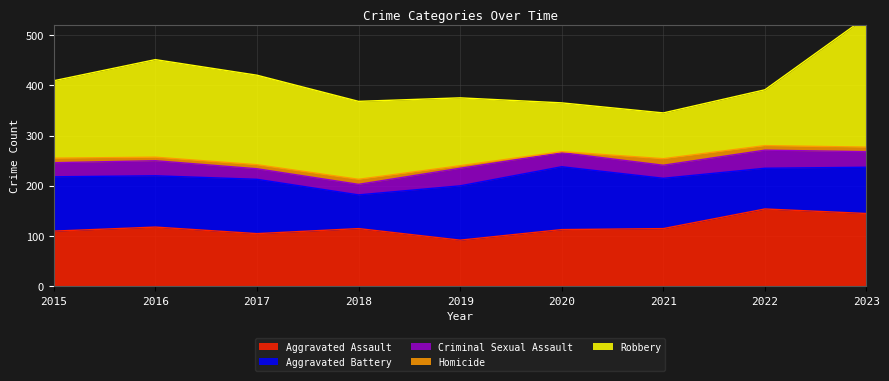

What is the spread (max minus min) of values at 2019?

130